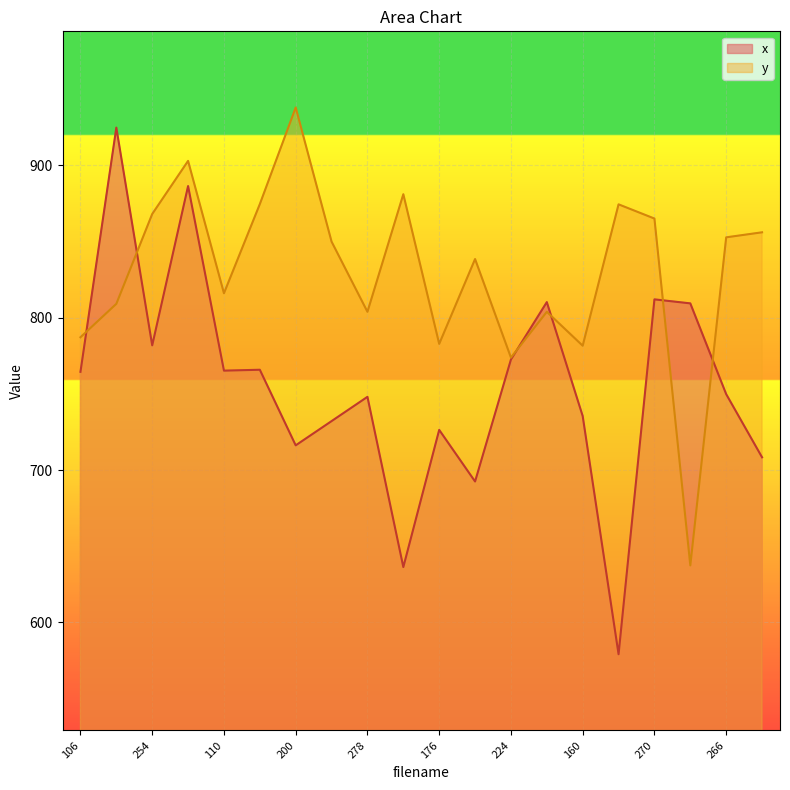

Which has a higher value, 254 or 106?

254